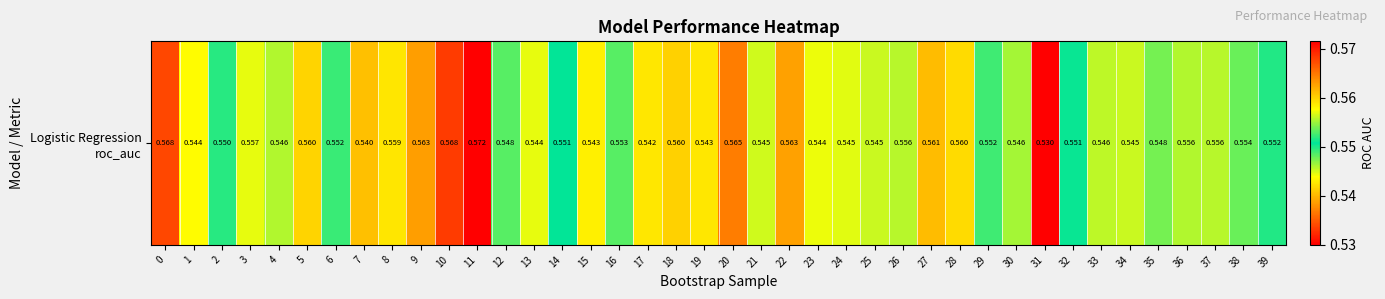

The value at 3 is 0.2. True or false?

False